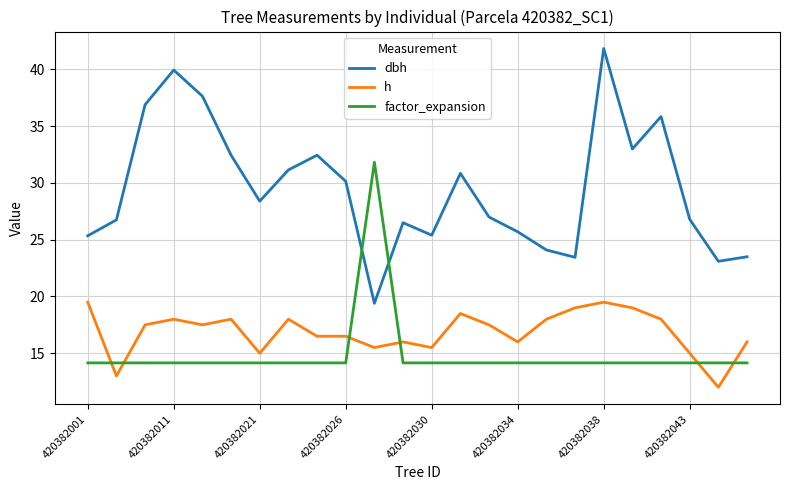

Does the chart display data point markers on the line(s)?

No